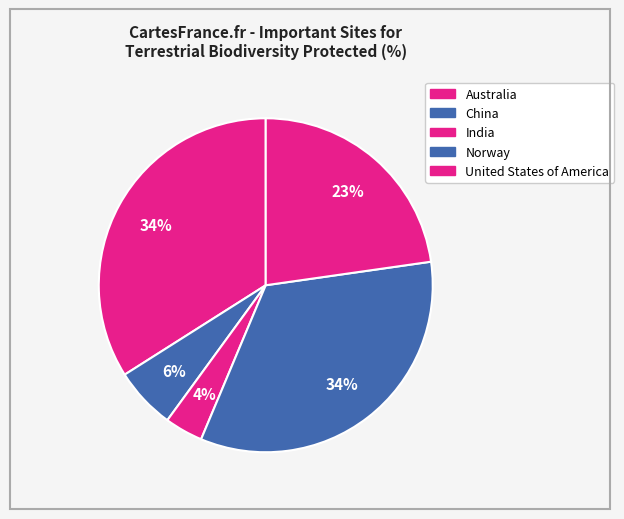

Does any single category account for the majority?

No